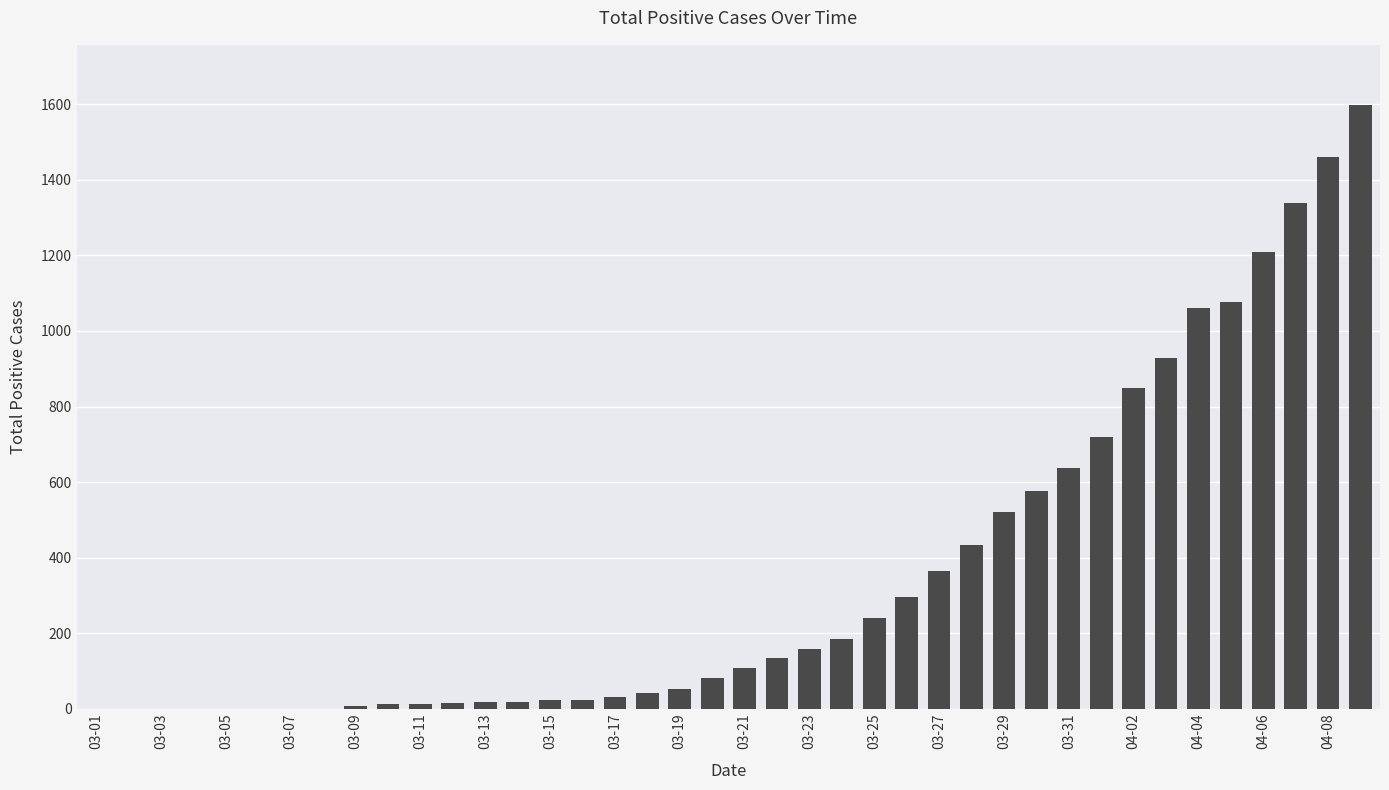

What is the sum of all values?

14225